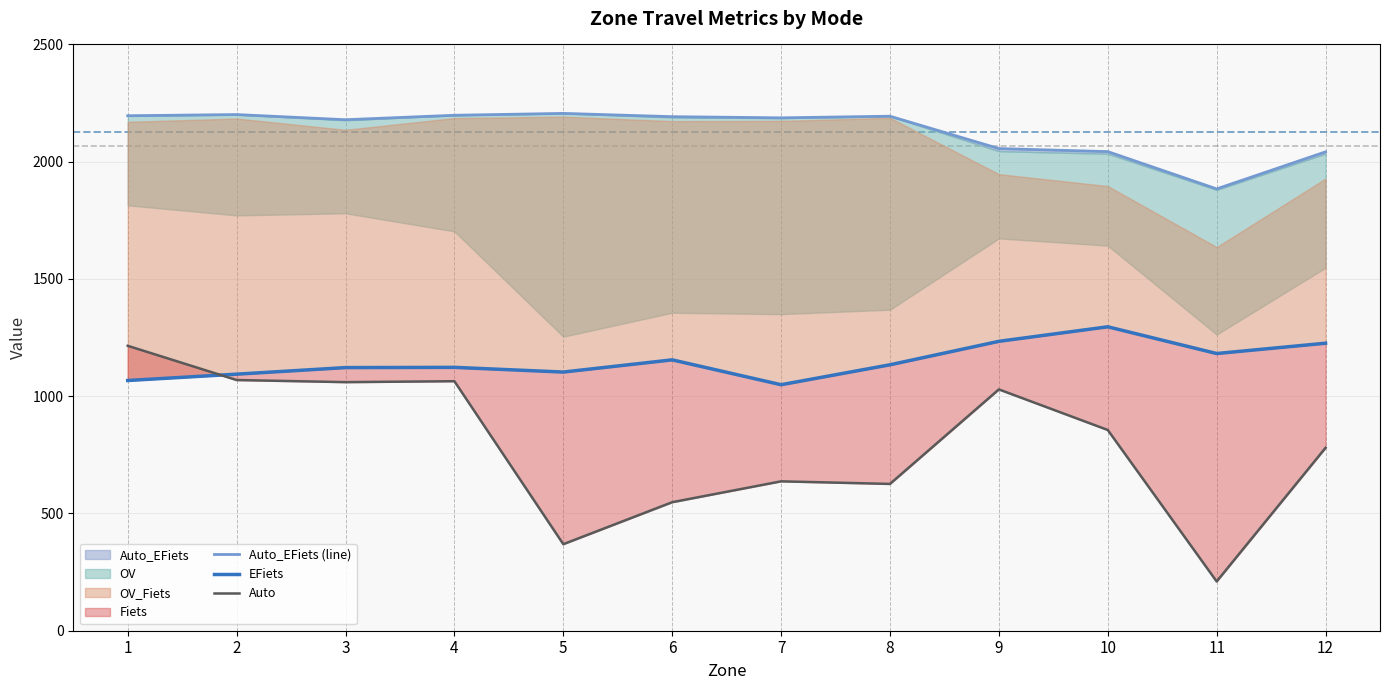

Is it true that Auto equals 548 at 6?

True